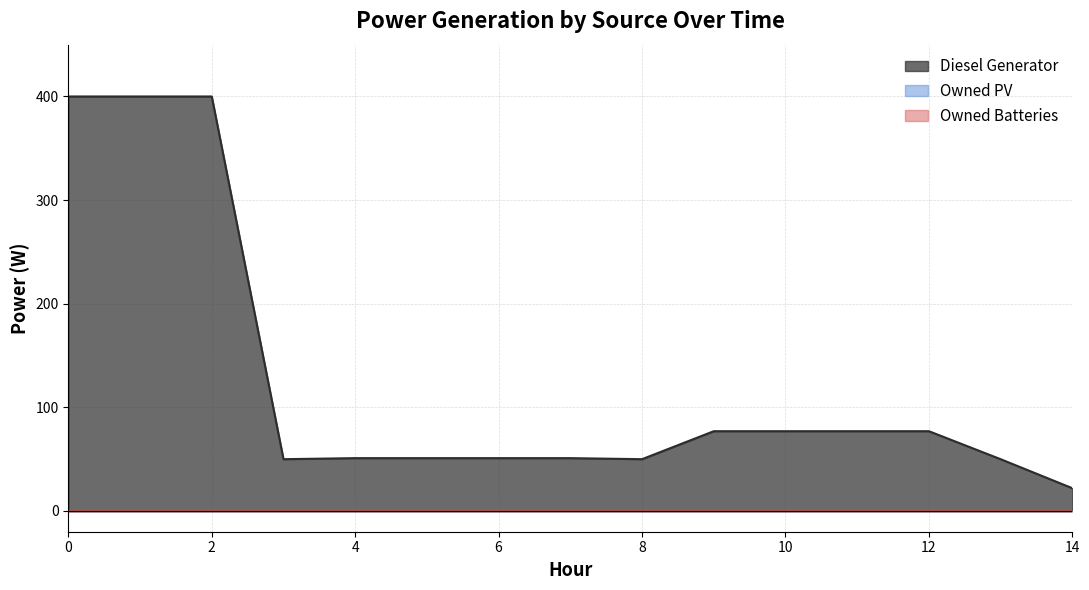

Does the chart display data point markers on the line(s)?

No